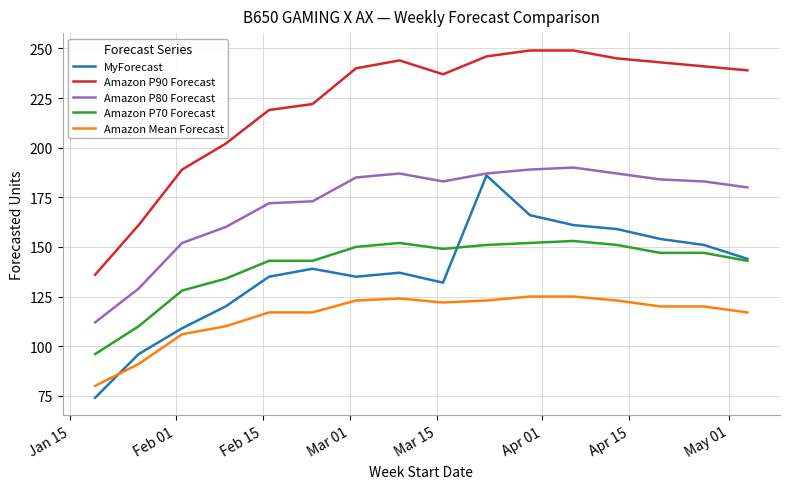

Is this an area chart (filled region under the line)?

No